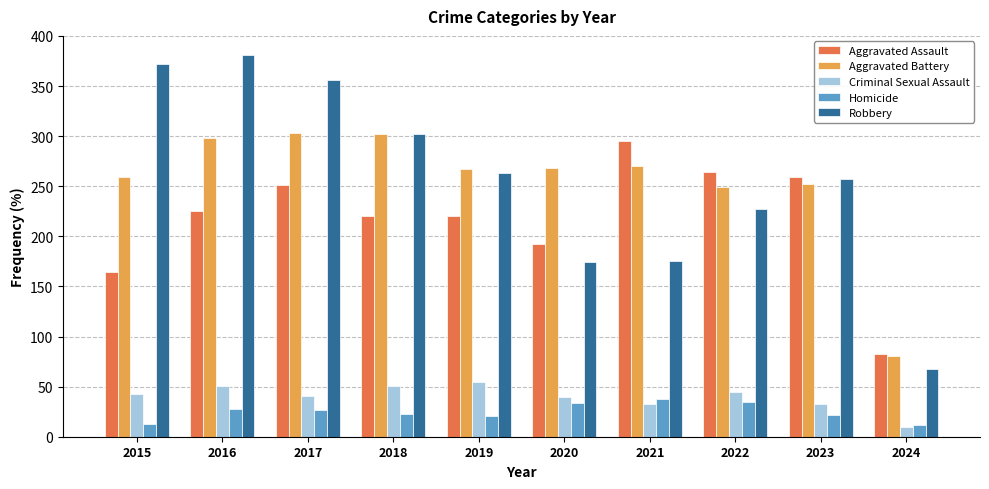

What are all the series names shown in the legend?

Aggravated Assault, Aggravated Battery, Criminal Sexual Assault, Homicide, Robbery